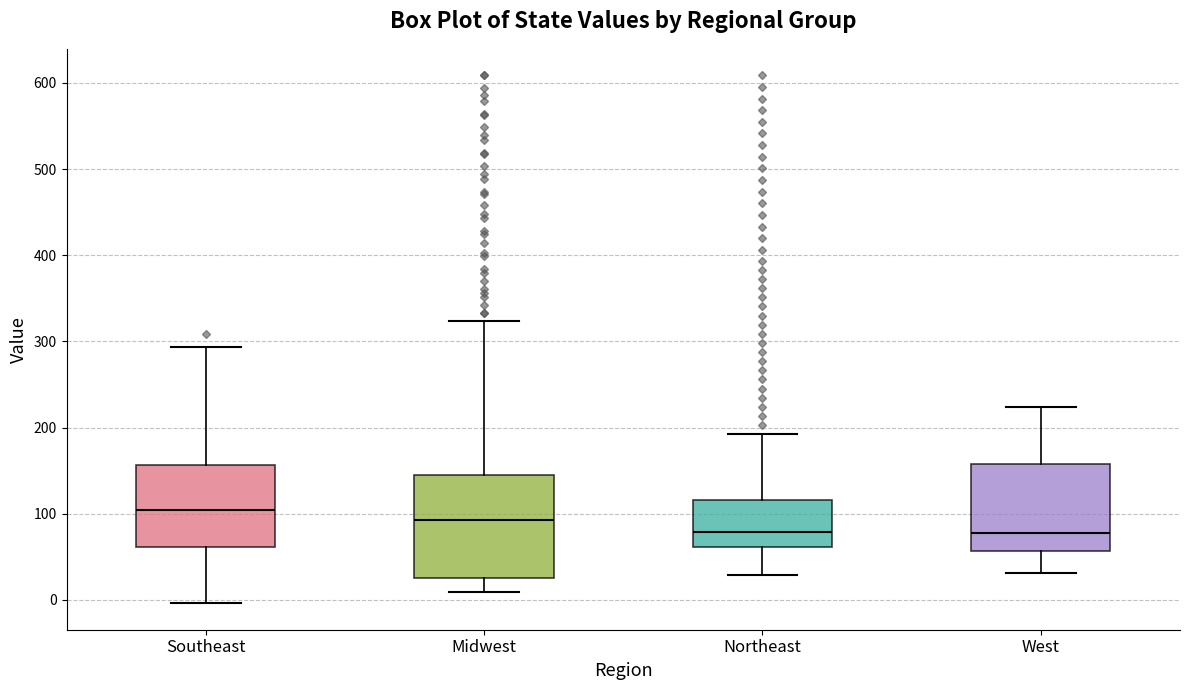

Which box is the tallest, from its lower edge to its upper edge?

Midwest